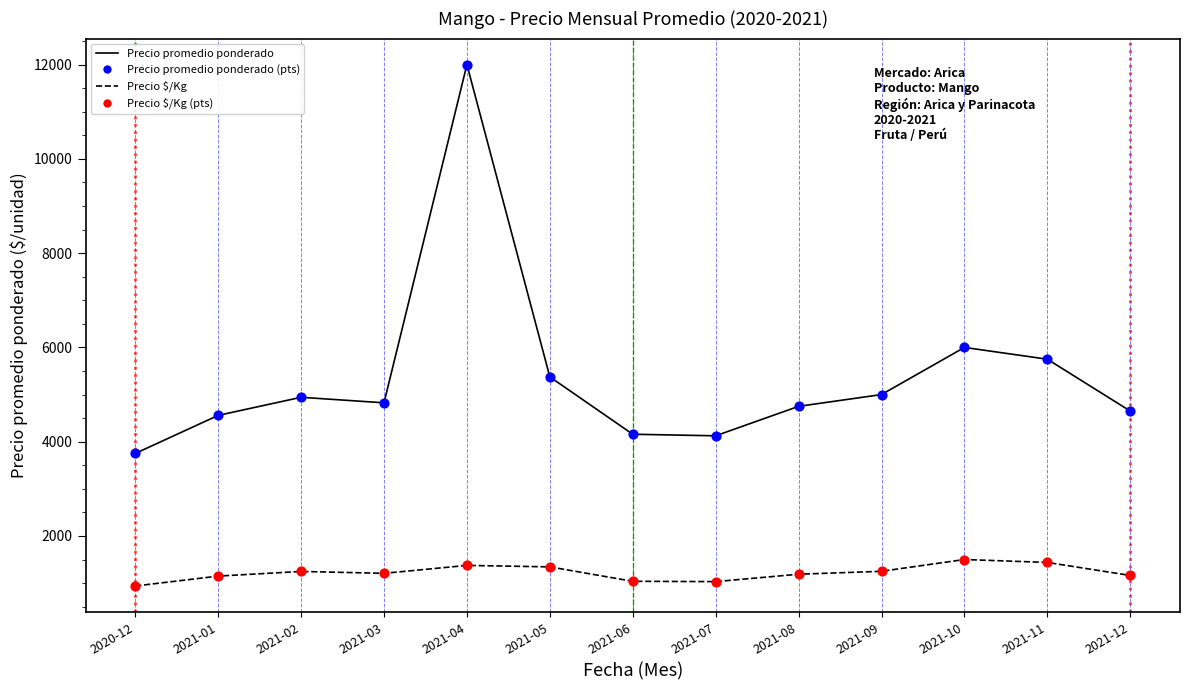

True or false: Precio promedio ponderado and Precio $/Kg intersect in this chart.

False